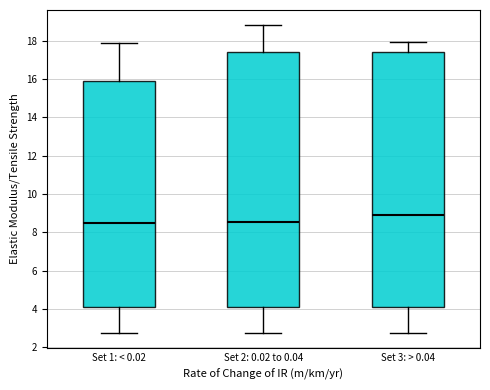

Reading left to right, read every box against the y-axis: the position of its median line, the range the box covers, and the ends of its whiskers. The values are not printed on the chart, so give them approximately, as read against the axis.

Set 1: < 0.02: median 8.4, box 4.2 to 16.0, whiskers 2.8 to 17.8
Set 2: 0.02 to 0.04: median 8.6, box 4.2 to 17.4, whiskers 2.8 to 18.8
Set 3: > 0.04: median 8.8, box 4.2 to 17.4, whiskers 2.8 to 18.0